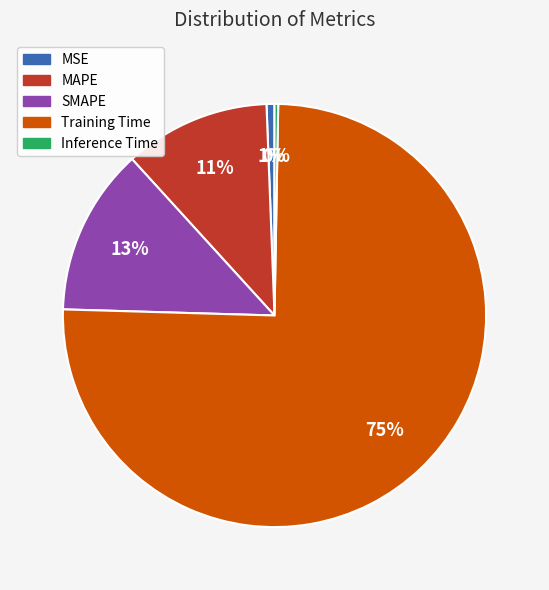

True or false: Training Time accounts for 90% of the total.

False